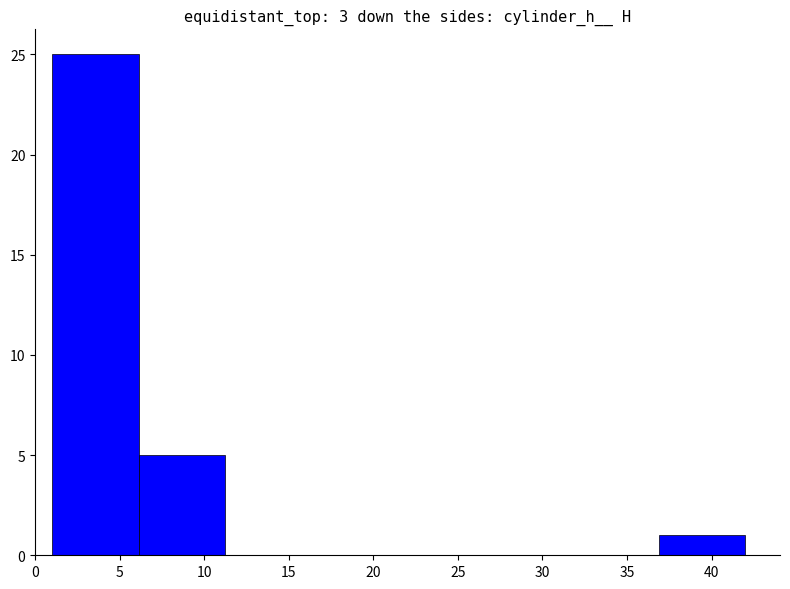

Reading left to right, transcribe this chart: for each bar, give the range it covers on the x-axis and its height. Neither the bar edges nor the heights are printed on the chart, so give them approximately, as read against the axes.

1.0 to 6.0: 25
6.0 to 11.5: 5
11.5 to 16.5: 0
16.5 to 21.5: 0
21.5 to 26.5: 0
26.5 to 32.0: 0
32.0 to 37.0: 0
37.0 to 42.0: 1